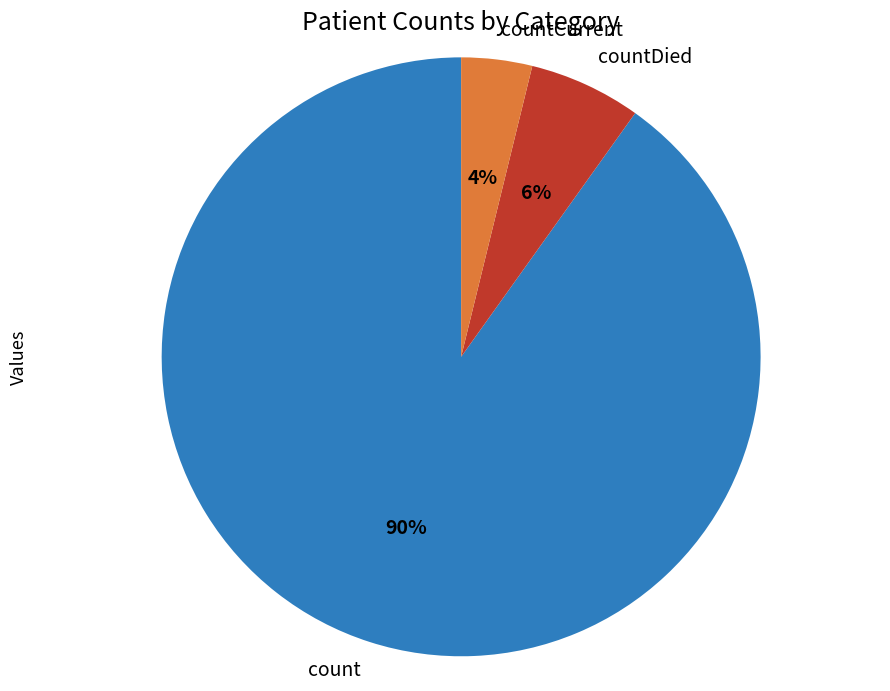

What is the largest slice in the pie chart?

count